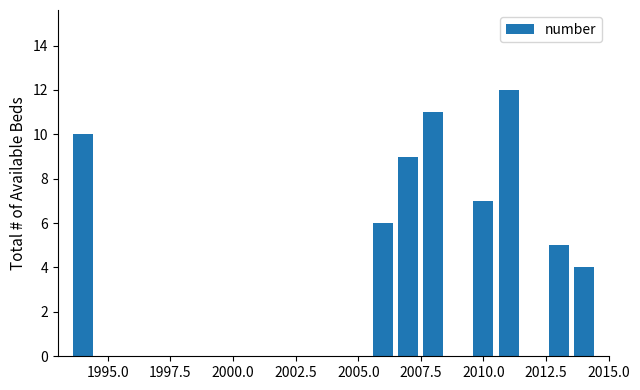

True or false: the data shows 6 at 2012.5.

False